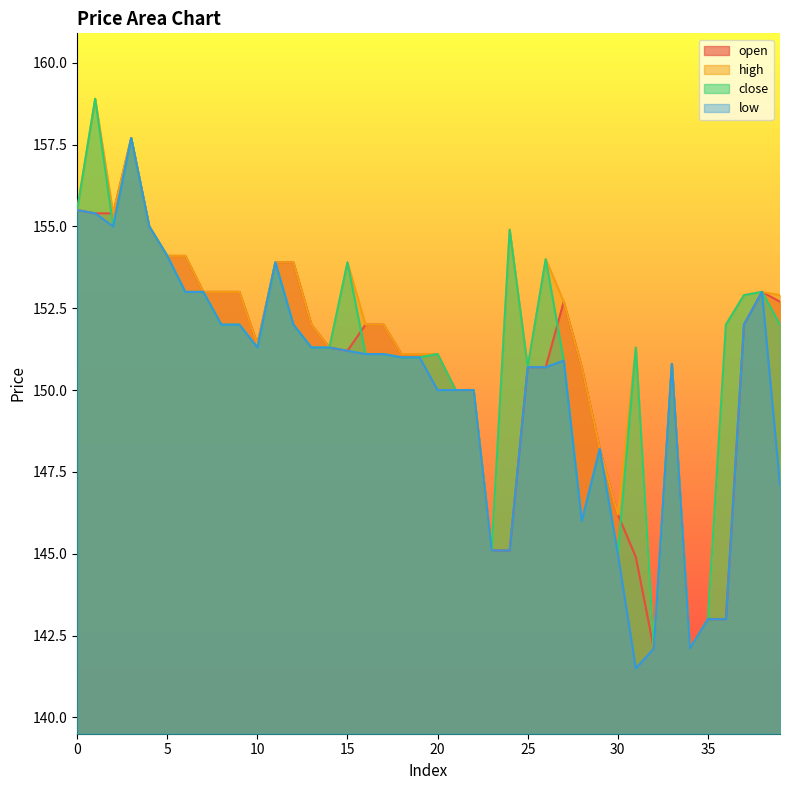

Is it true that close equals 187.5 at 34?

False